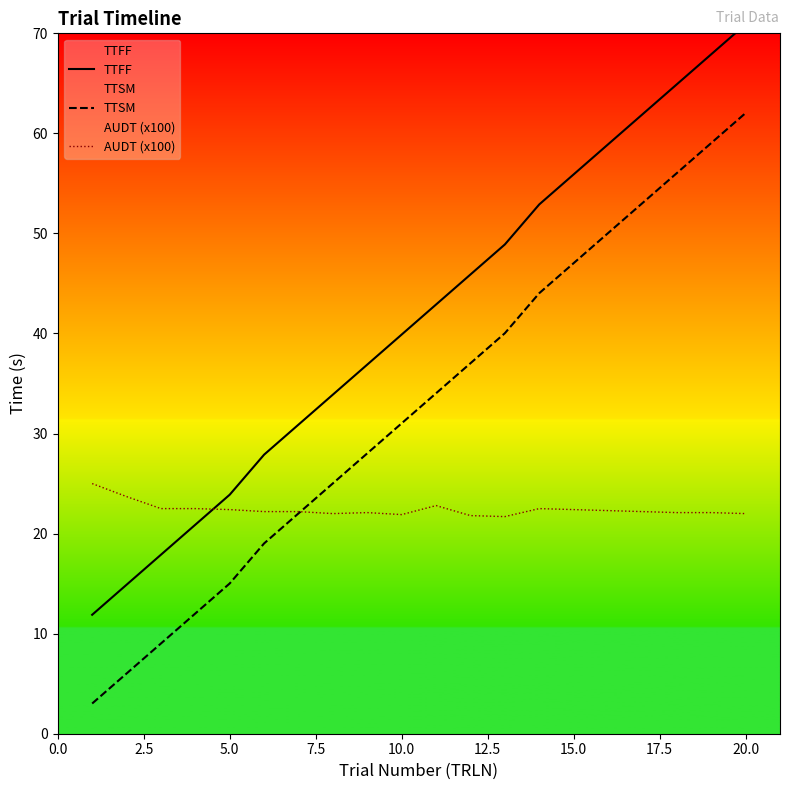

Rank the series by their average value, from highest to lowest.

TTFF, TTSM, AUDT (x100)